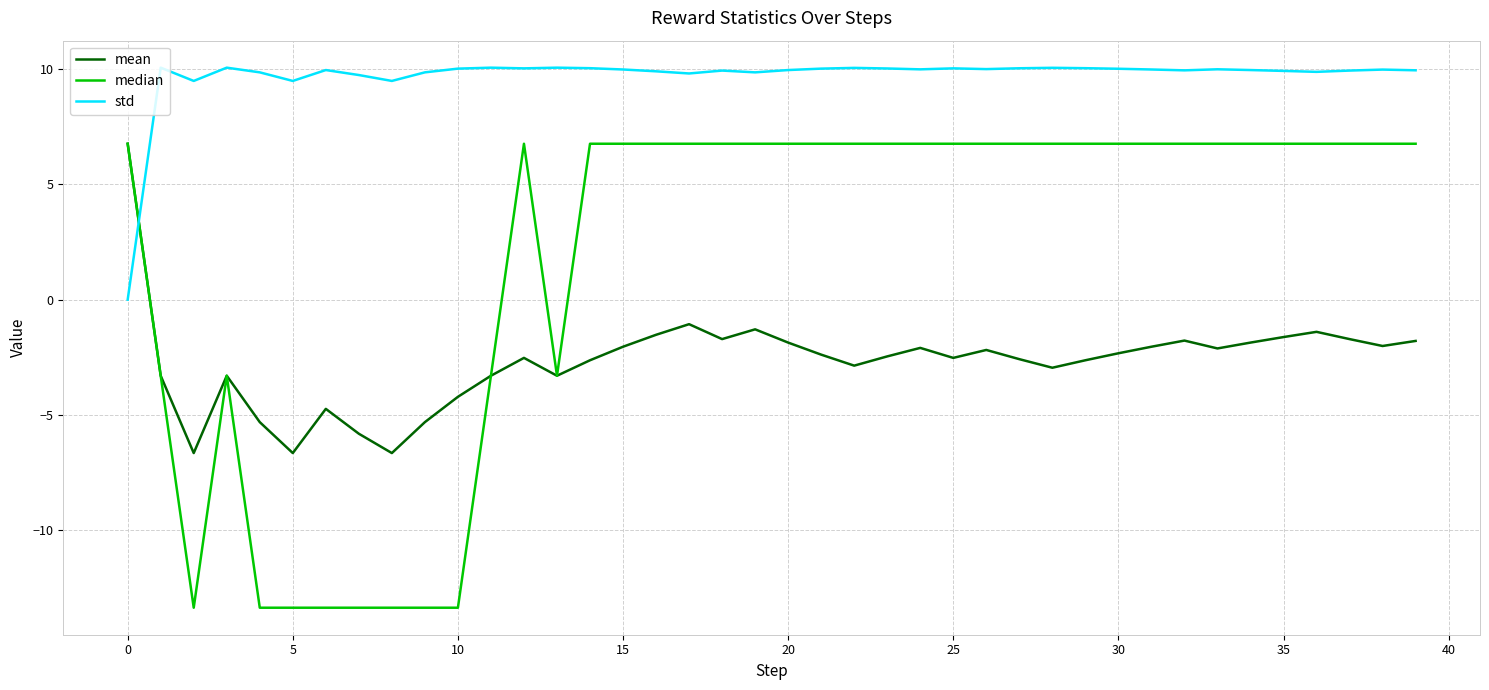

List the series in order of their overall mean, lowest first.

mean, median, std